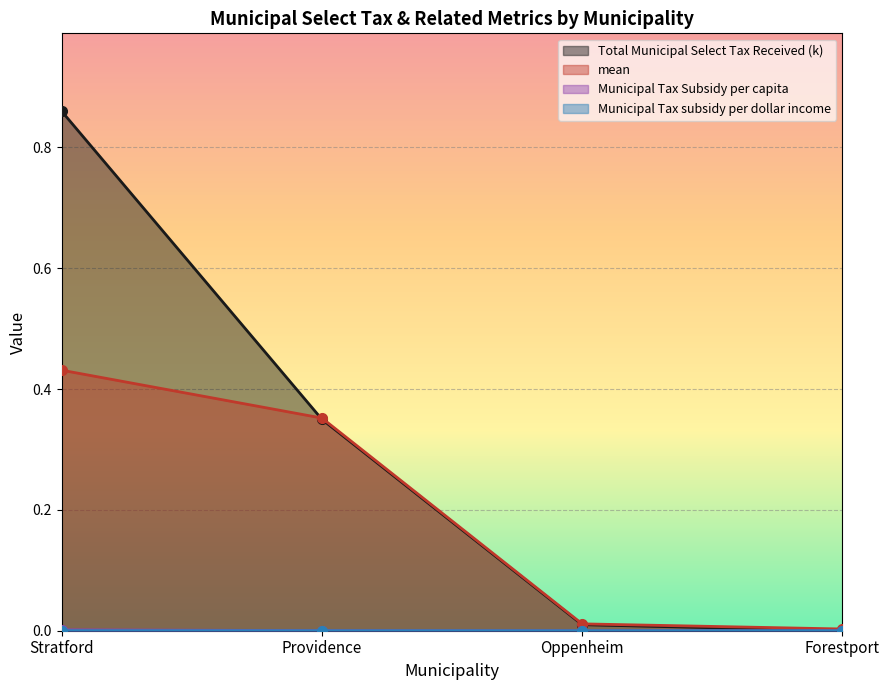

What is the label of the 2nd point from the left?

Providence